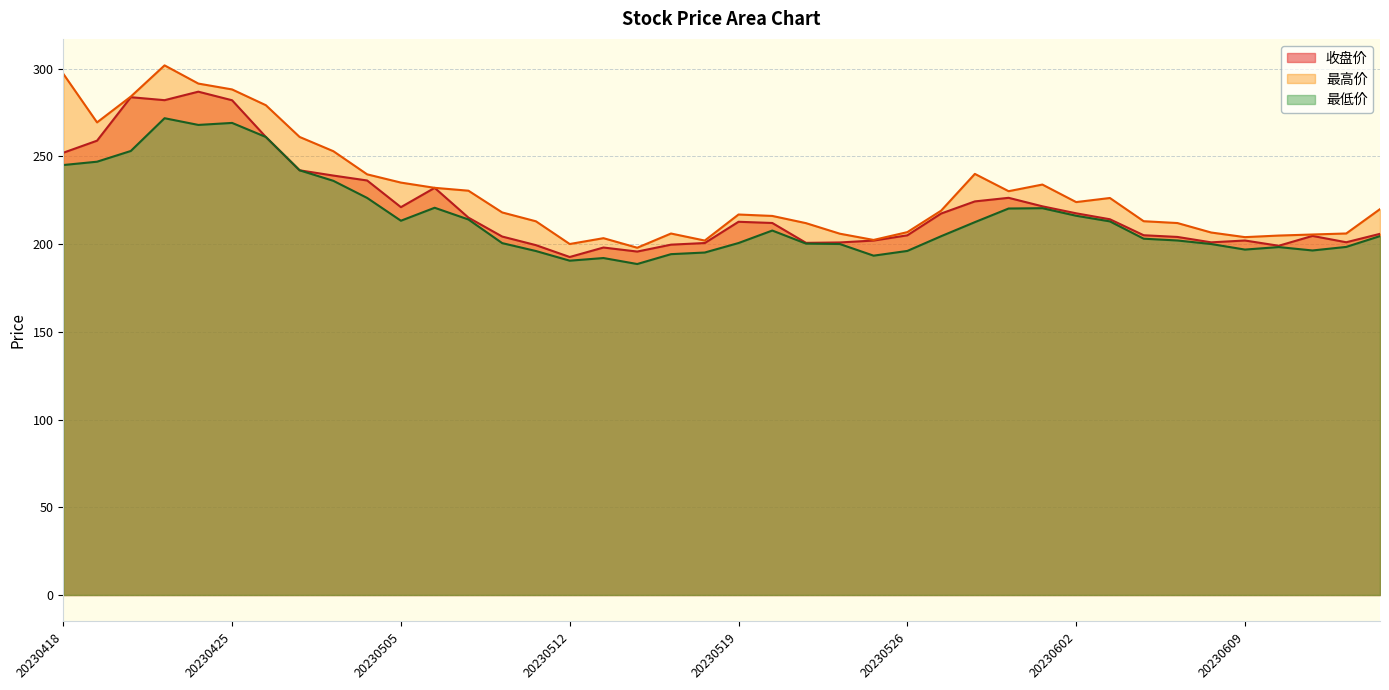

Between 20230424 and 20230525, which series saw the biggest shift?

最高价